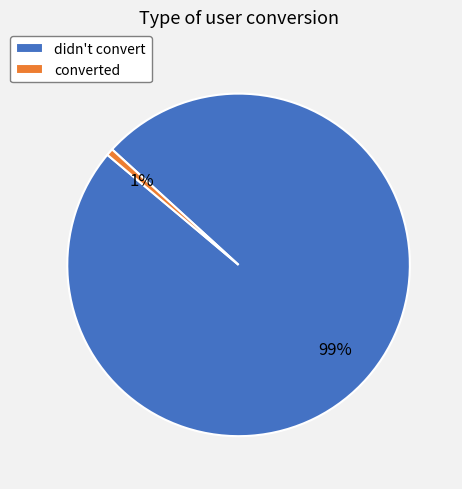

Rank the categories by value from lowest to highest.

converted, didn't convert